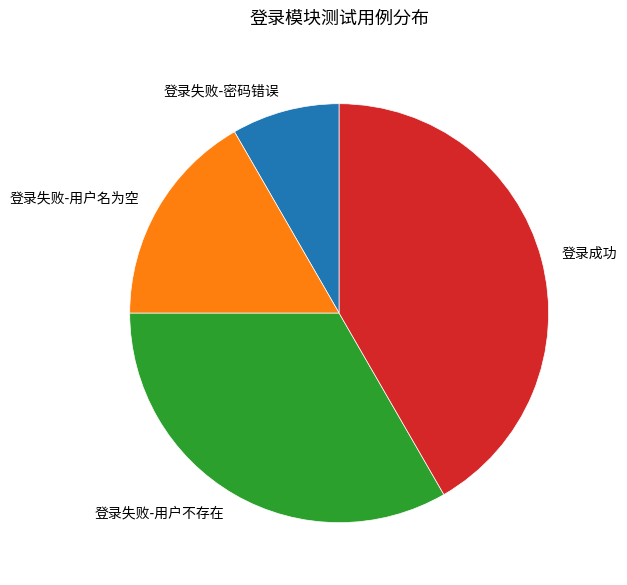

Which category has the smallest portion of the pie?

登录失败-密码错误